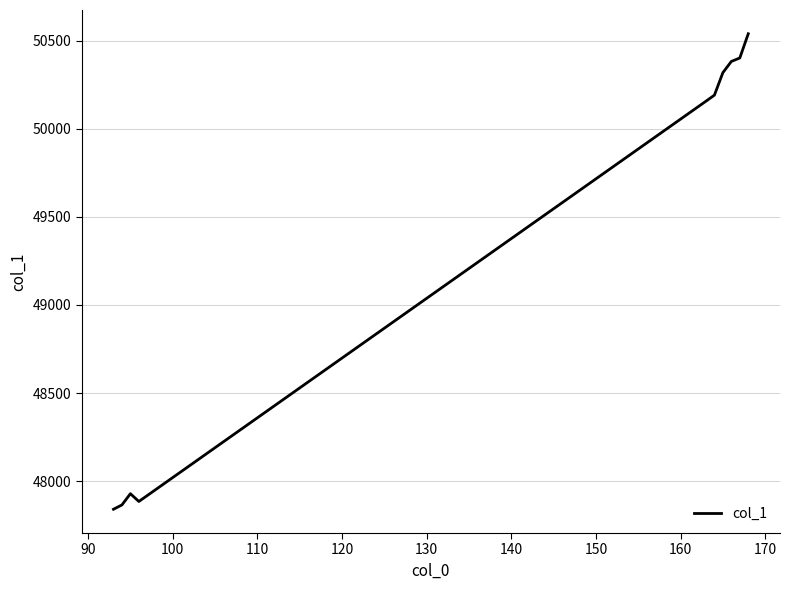

What is the maximum value shown in the chart?

50538.7